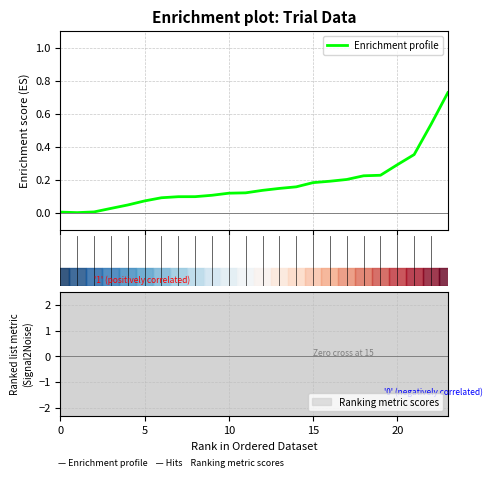

True or false: the data shows 0.0 at 0.

False